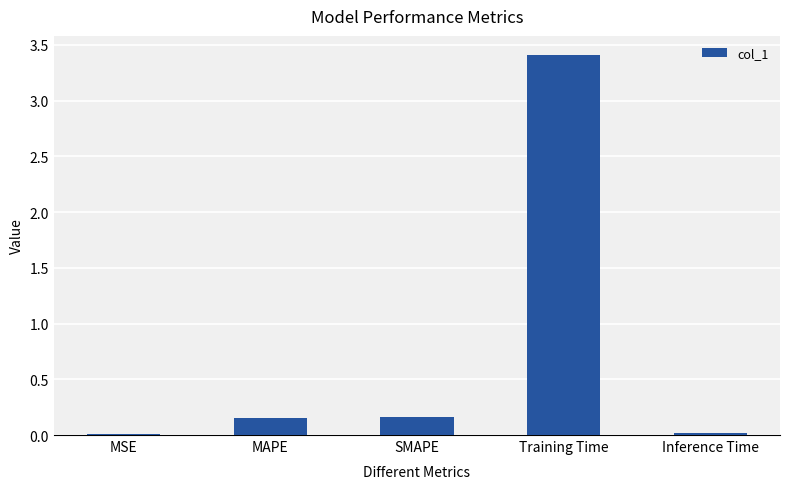

The value at MSE is 0.0. True or false?

True